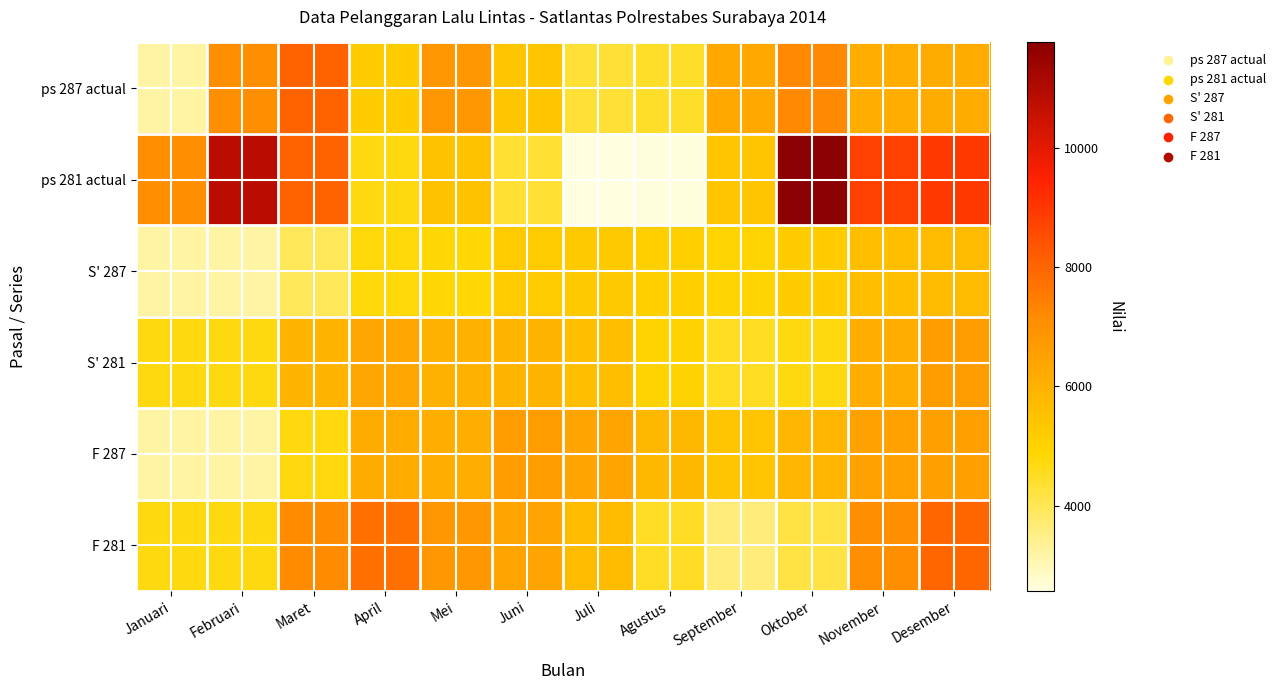

How many data points does each series have?

12